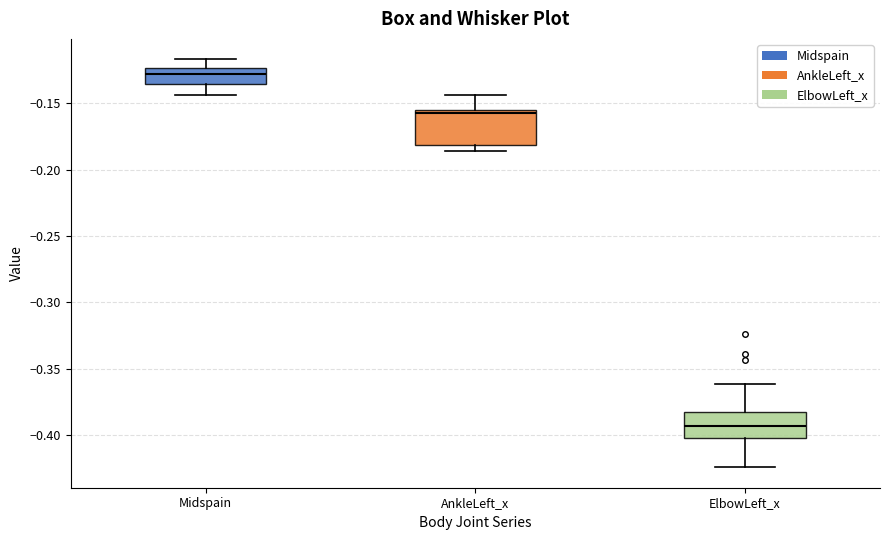

Which box is the tallest, from its lower edge to its upper edge?

AnkleLeft_x